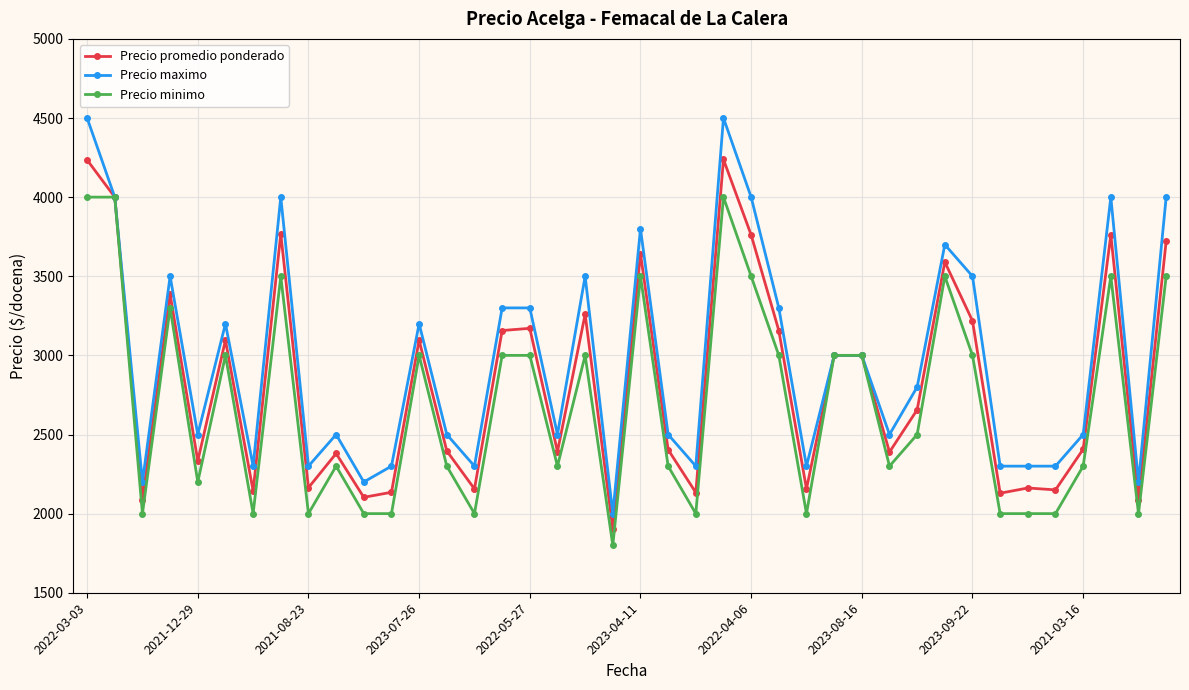

Is this an area chart (filled region under the line)?

No